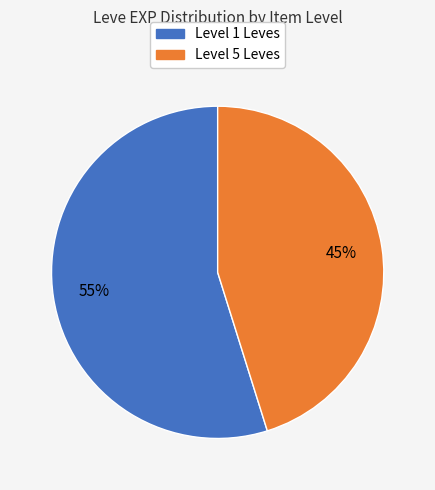

Is there a majority slice in this chart?

Yes